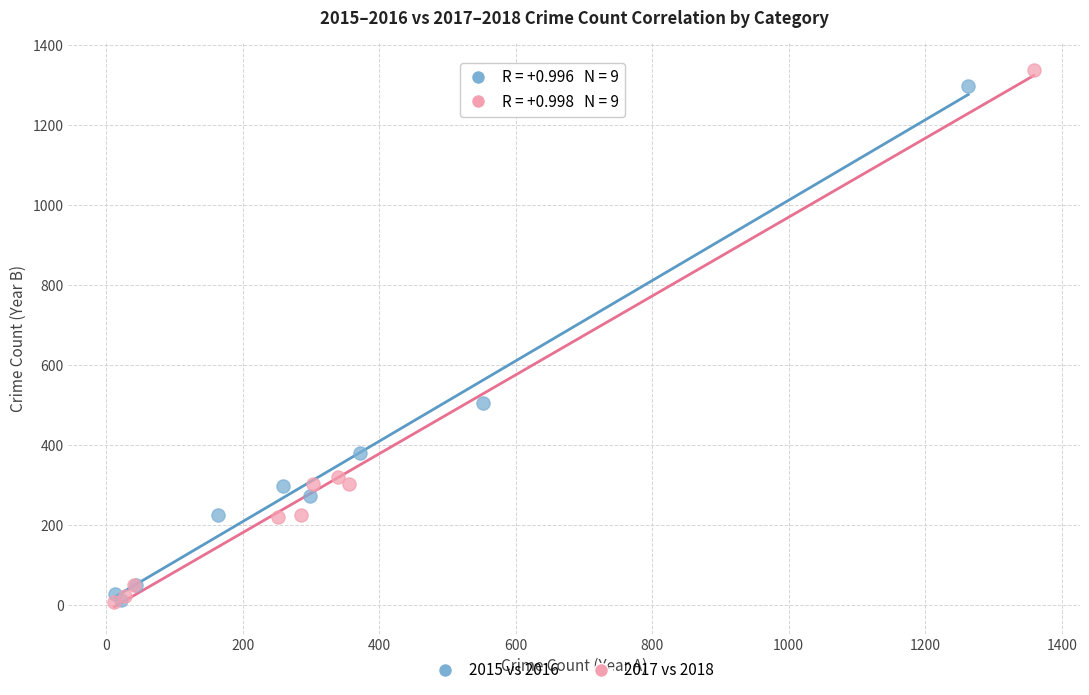

Which series has the largest Y range (max minus min)?

2017 vs 2018